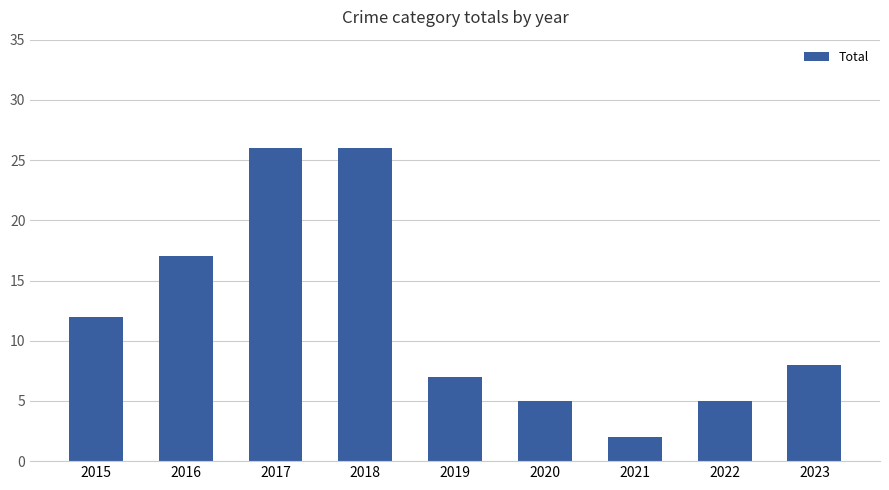

What is the value of the 9th bar from the left?

8